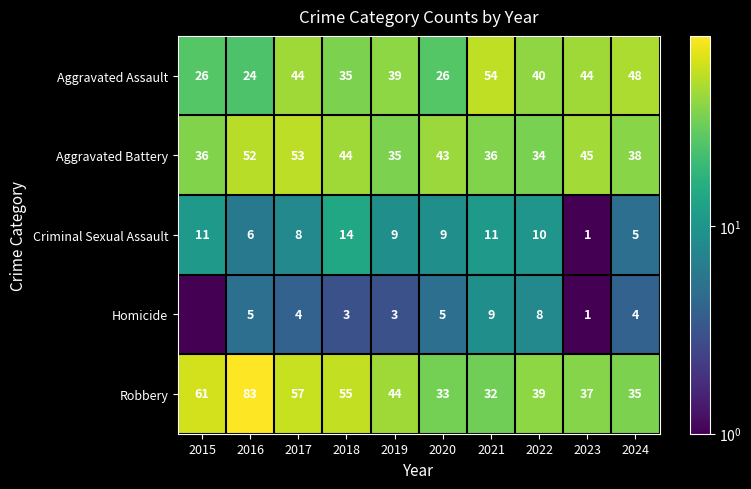

At 2015, list the series in order from largest to smallest.

Robbery, Aggravated Battery, Aggravated Assault, Criminal Sexual Assault, Homicide